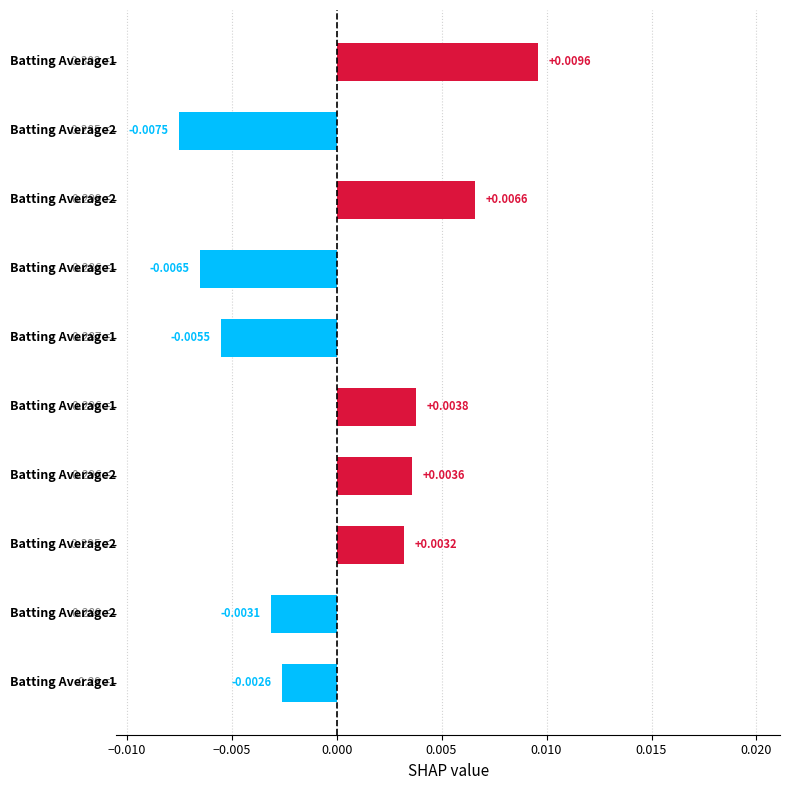

Count the number of values greater than 0.

5